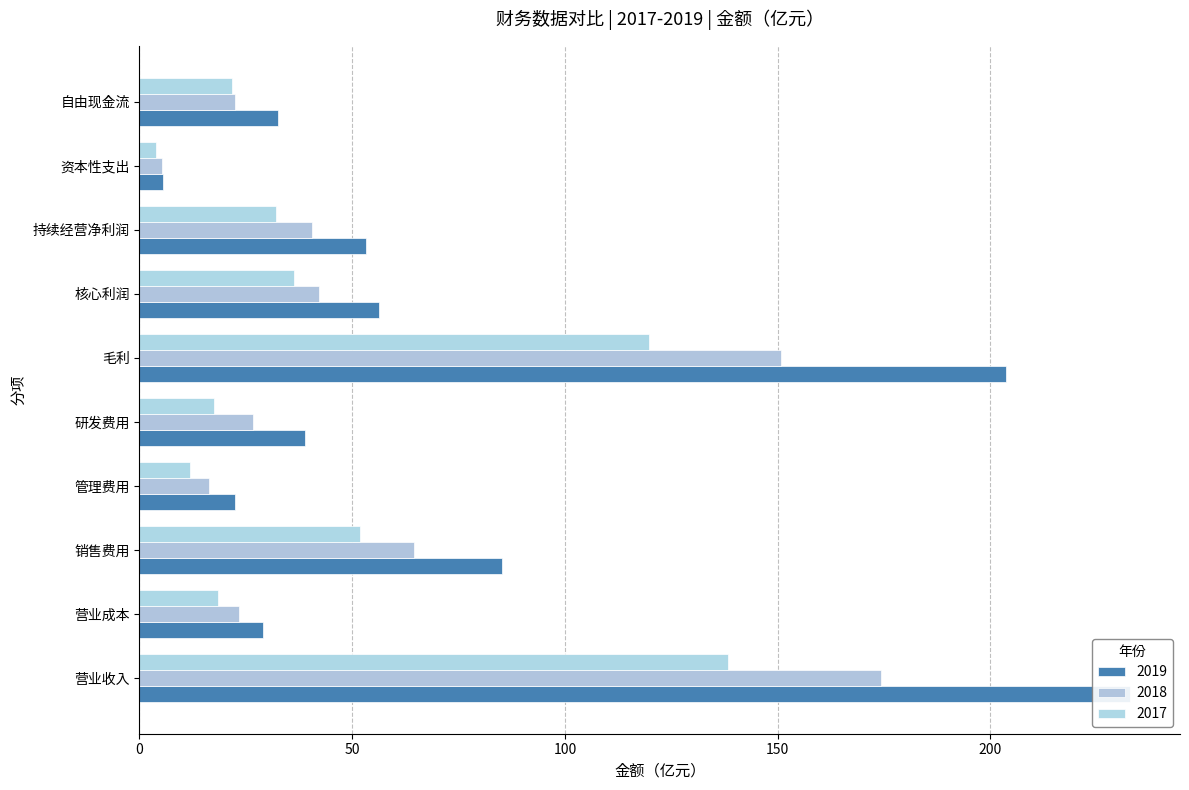

Is it true that 2017 equals 18.5 at 营业成本?

True